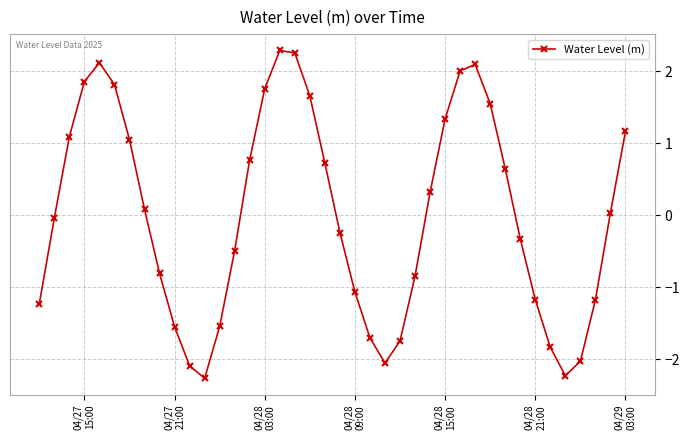

What is the value of the 9th point from the left?

-0.8